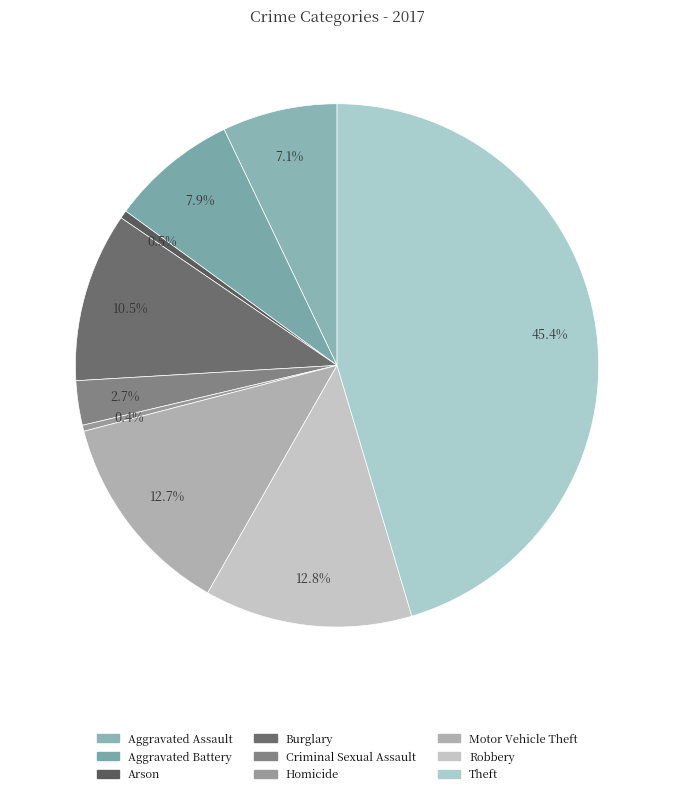

To the nearest percent, what is the difference between the Theft and Arson slice percentages?

45%